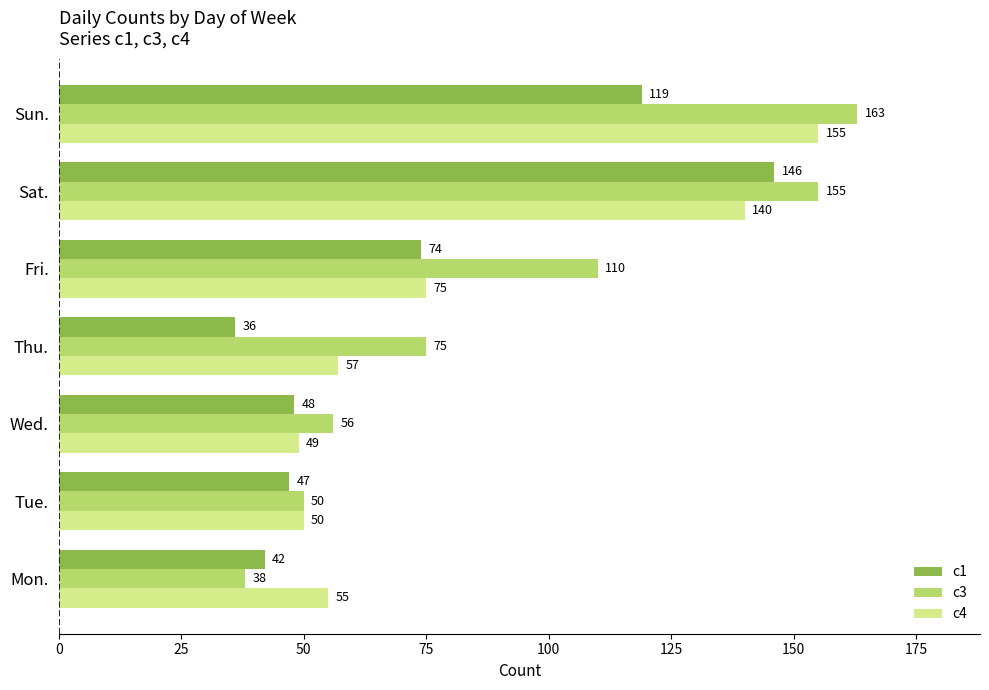

What is the difference between the maximum and minimum values in the c1 series?

110